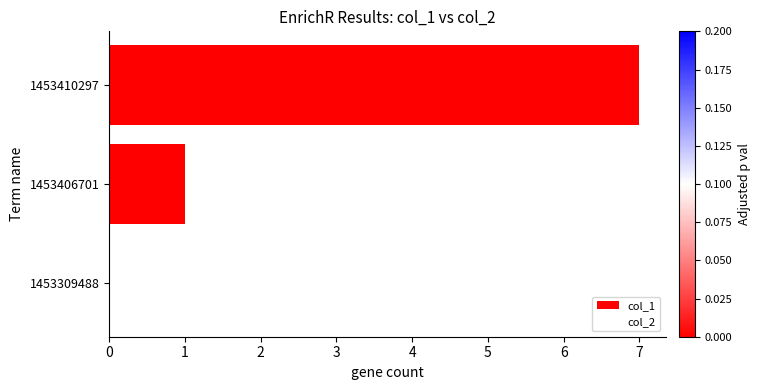

What is the maximum value shown in the chart?

7